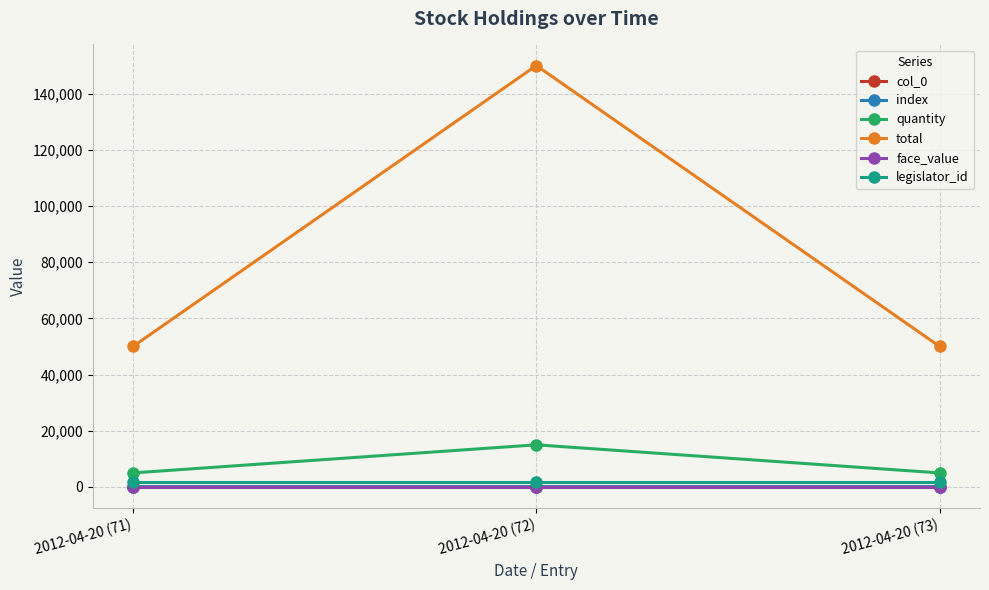

Rank the series by their maximum value, from lowest to highest.

face_value, col_0, index, legislator_id, quantity, total